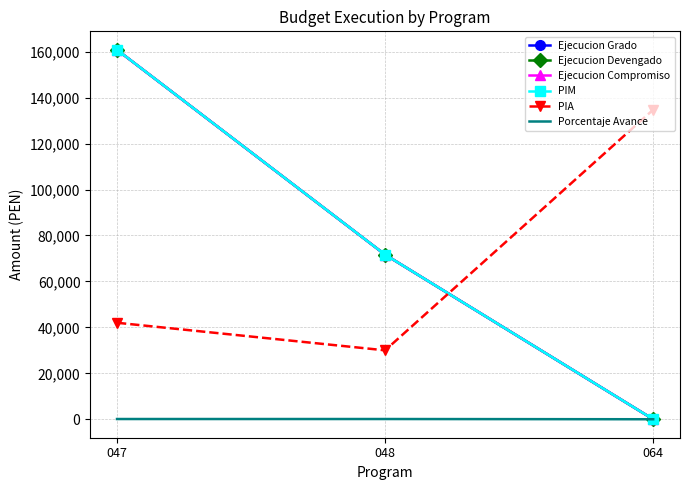

Rank the categories by Porcentaje Avance value from highest to lowest.

047, 048, 064